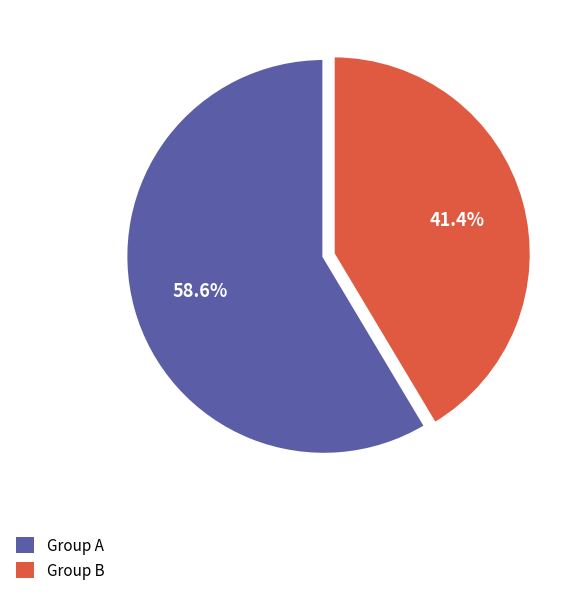

What is the total percentage of Group A and Group B?

100.0%